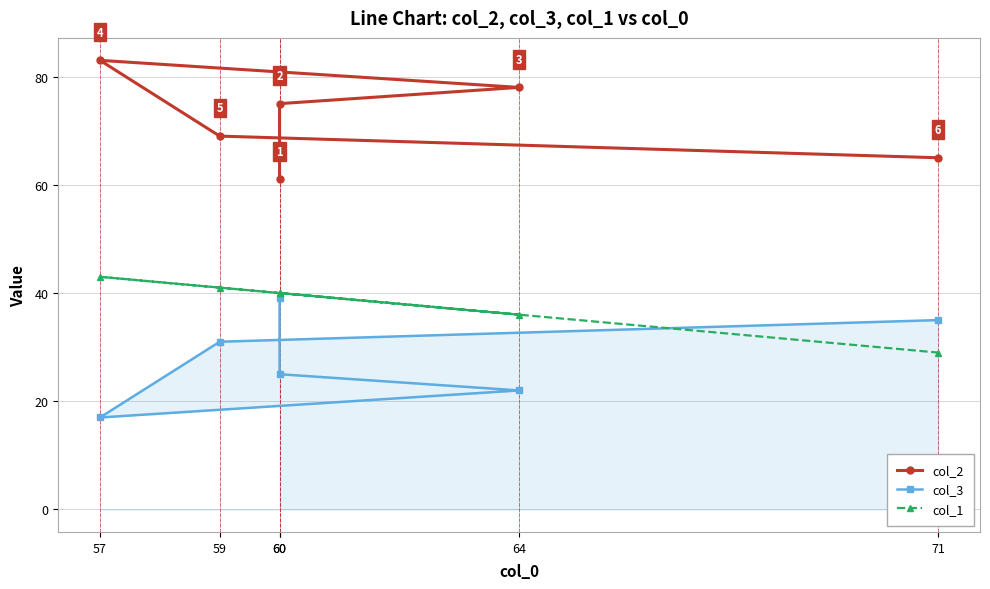

What is the value of the col_1 point at the 5th from the left?

41